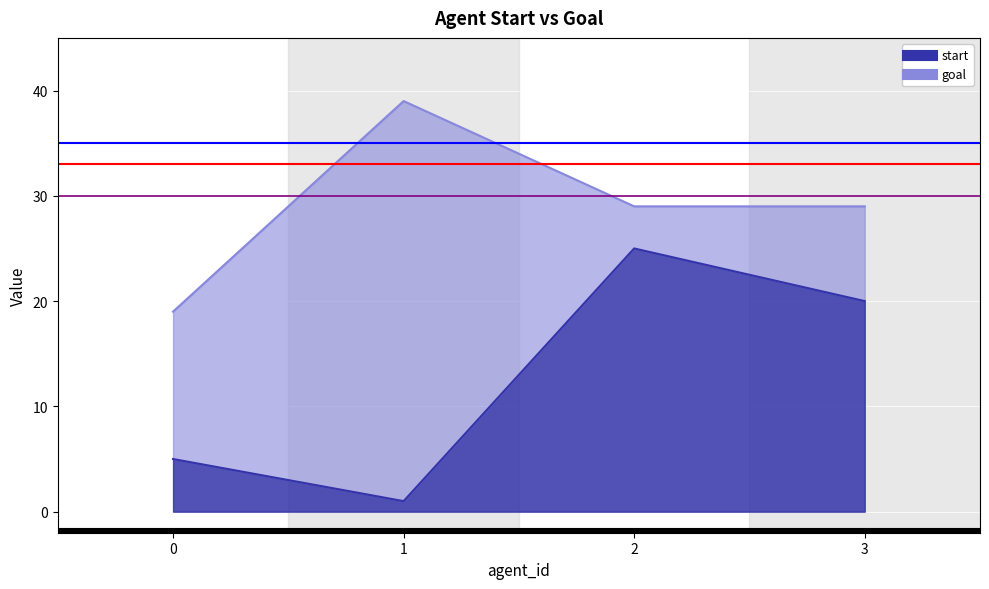

What is the value of the start point at the 2nd from the left?

1